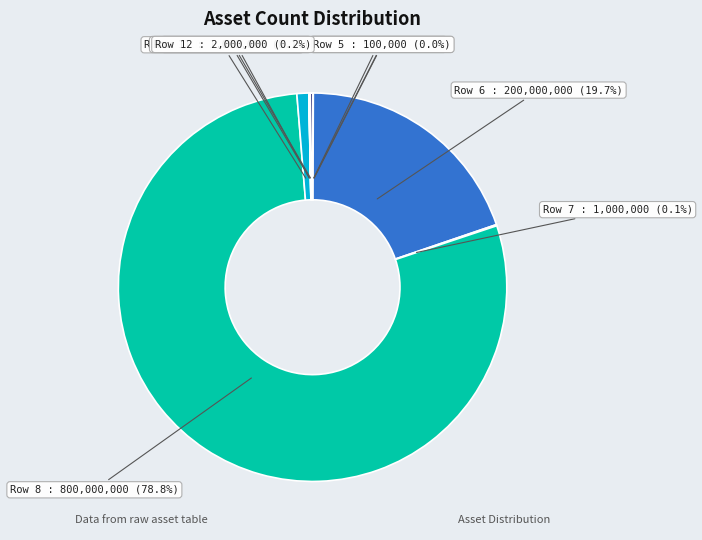

Which slice is the largest?

Row 8 : 800,000,000 (78.8%)